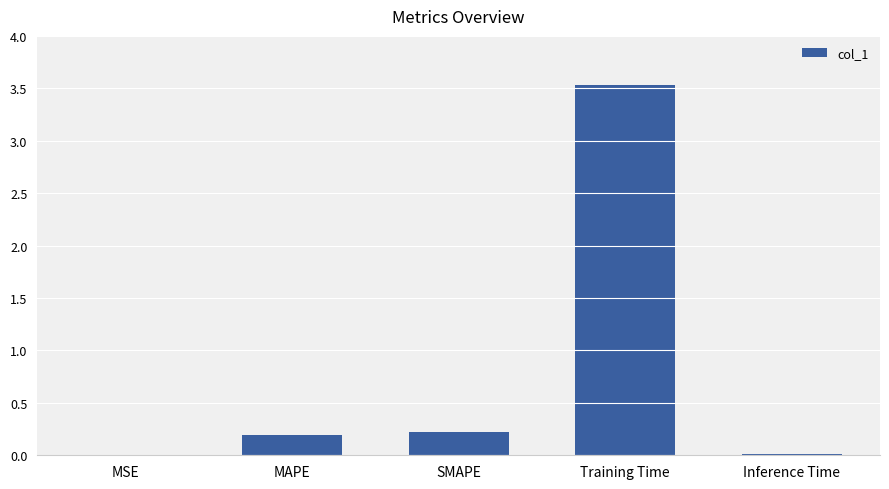

The chart shows a value of 3.5 at Training Time. True or false?

True